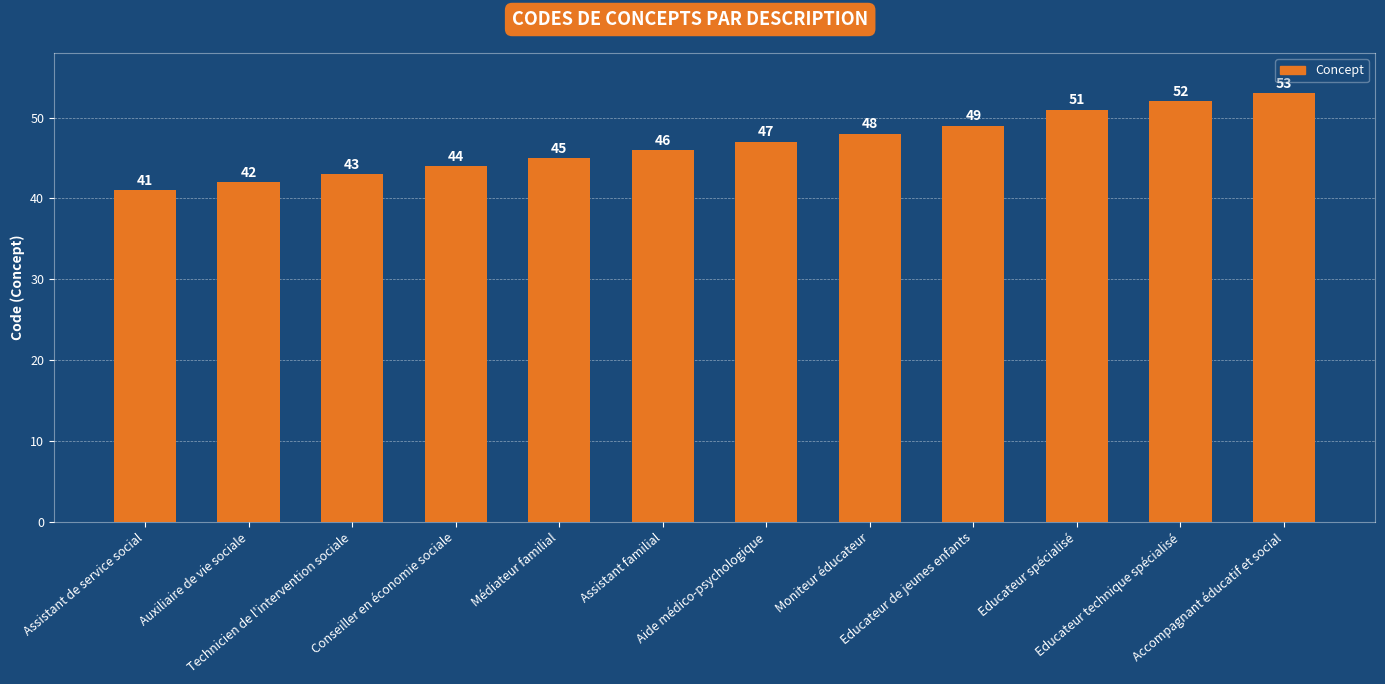

How many bars are there in total?

12